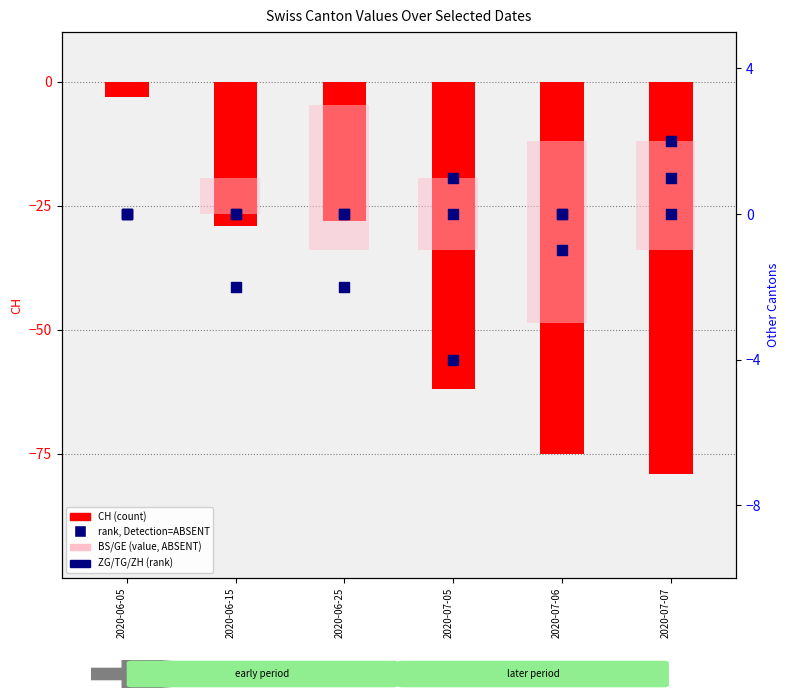

Which series reaches the minimum Y coordinate?

CH